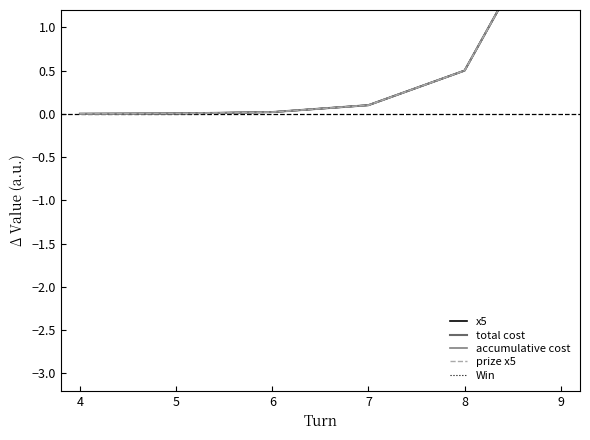

True or false: accumulative cost and total cost intersect in this chart.

False